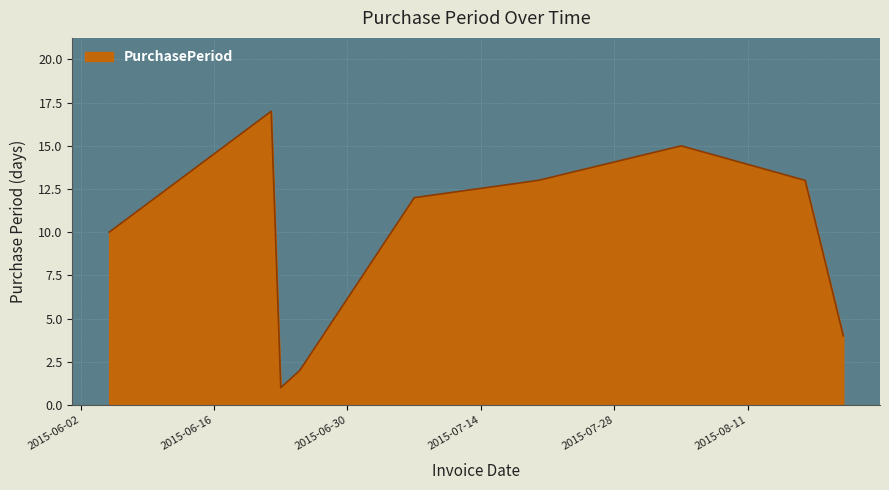

What is the maximum value shown in the chart?

17